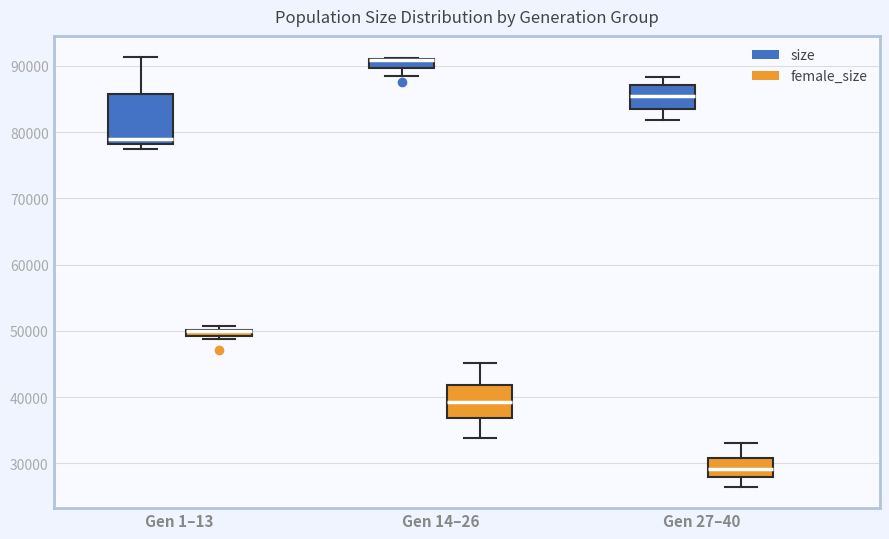

Where is the lower edge of the box for Gen 1–13 (female_size) on the y-axis? The values are not printed on the chart, so give them approximately, as read against the axis.

49000